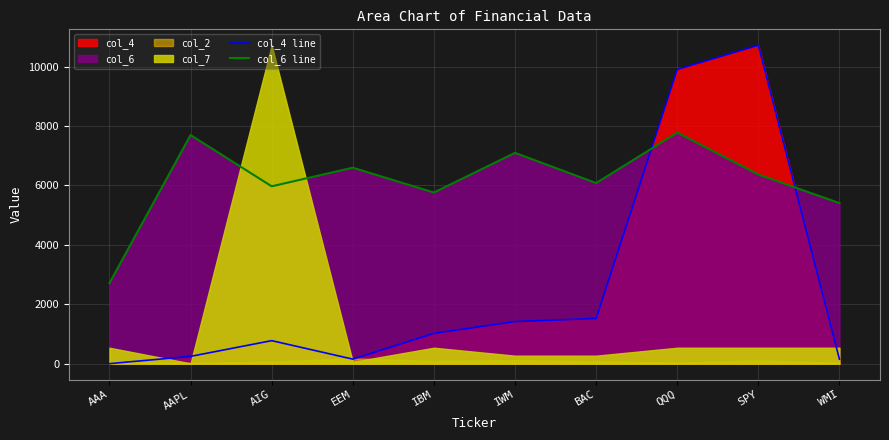

What is the label of the 7th point from the left?

BAC